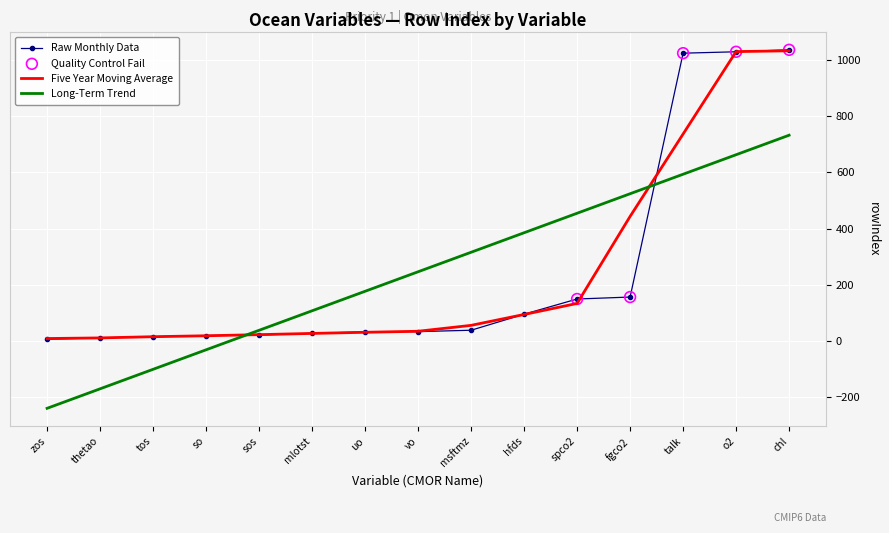

Between so and talk, which series saw the biggest shift?

Raw Monthly Data